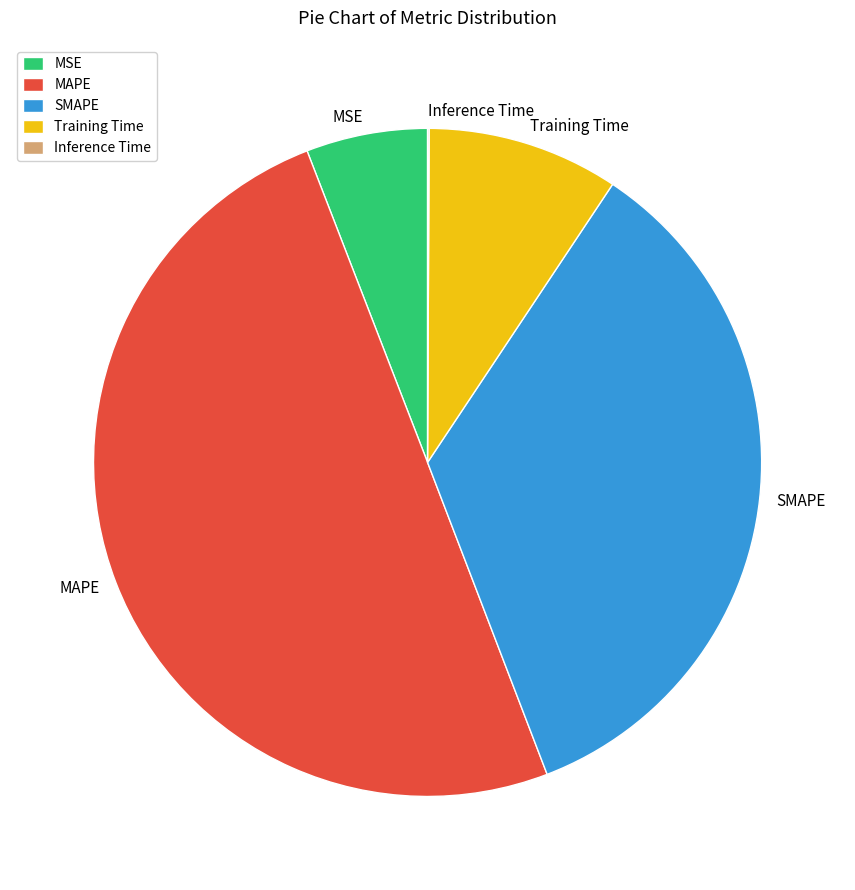

Which slice is the largest?

MAPE